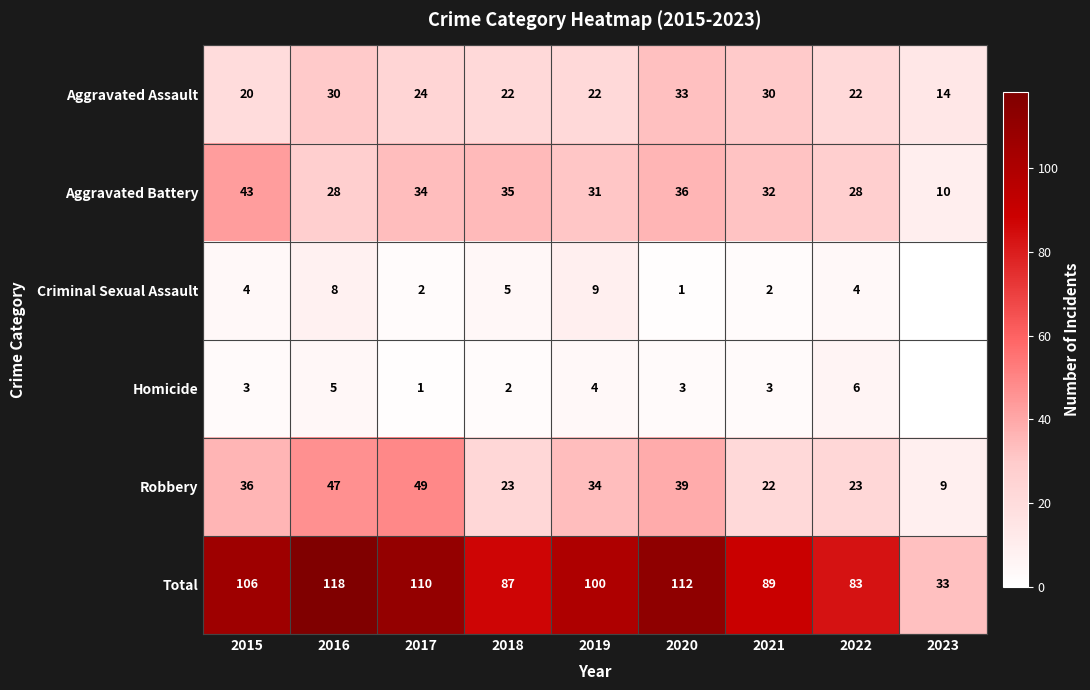

The value of Criminal Sexual Assault at 2016 is 8. True or false?

True